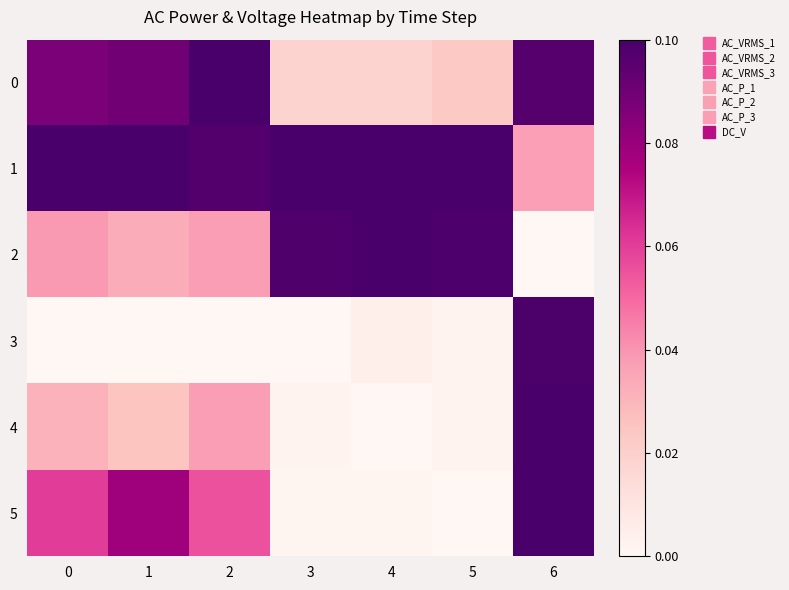

What is the difference between the highest and lowest values at 4?

0.1